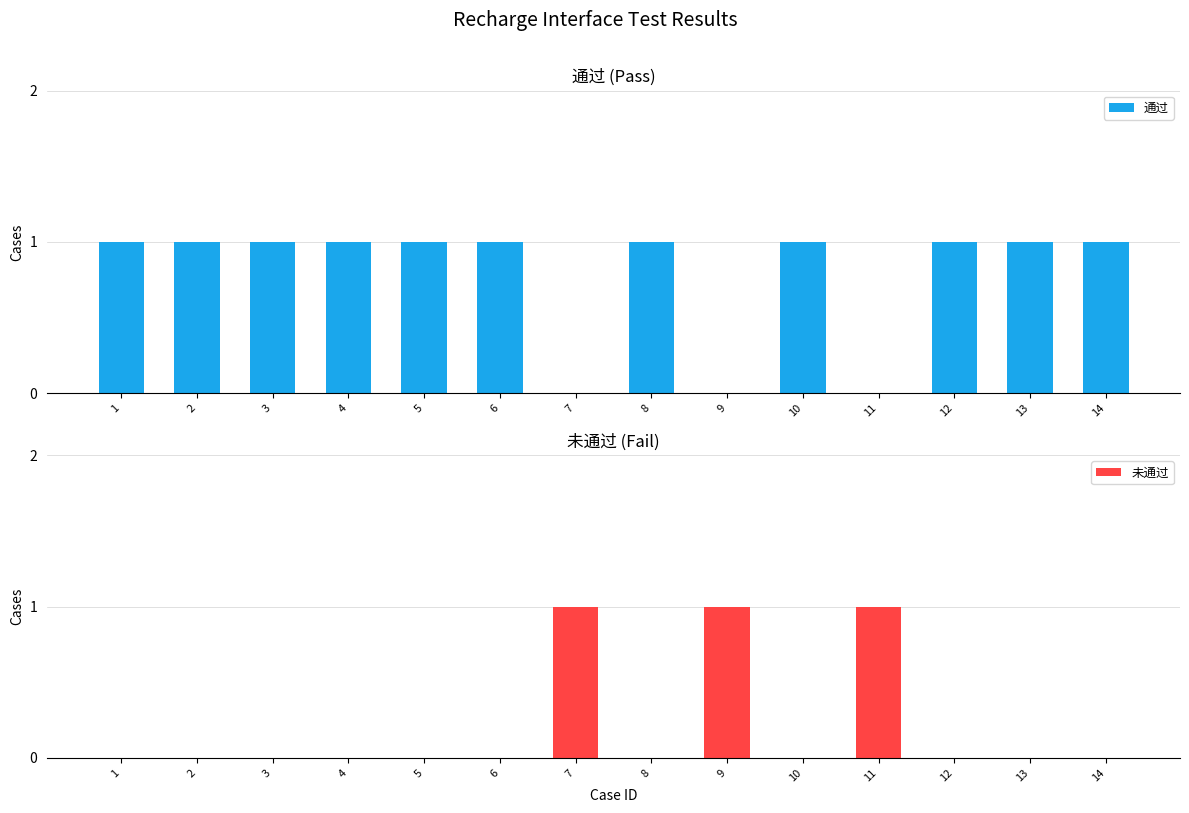

At which label is 未通过 closest to 0?

1